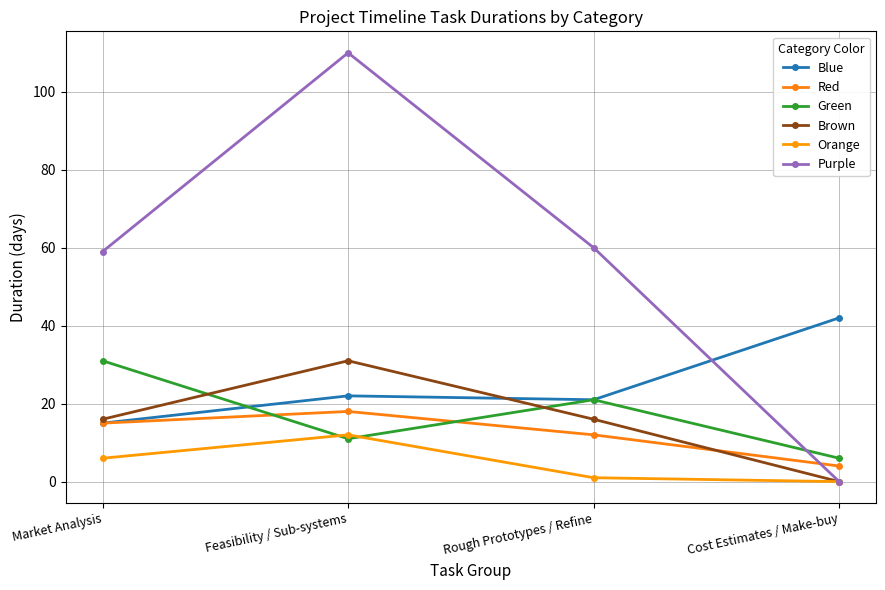

How many series are shown in this chart?

6